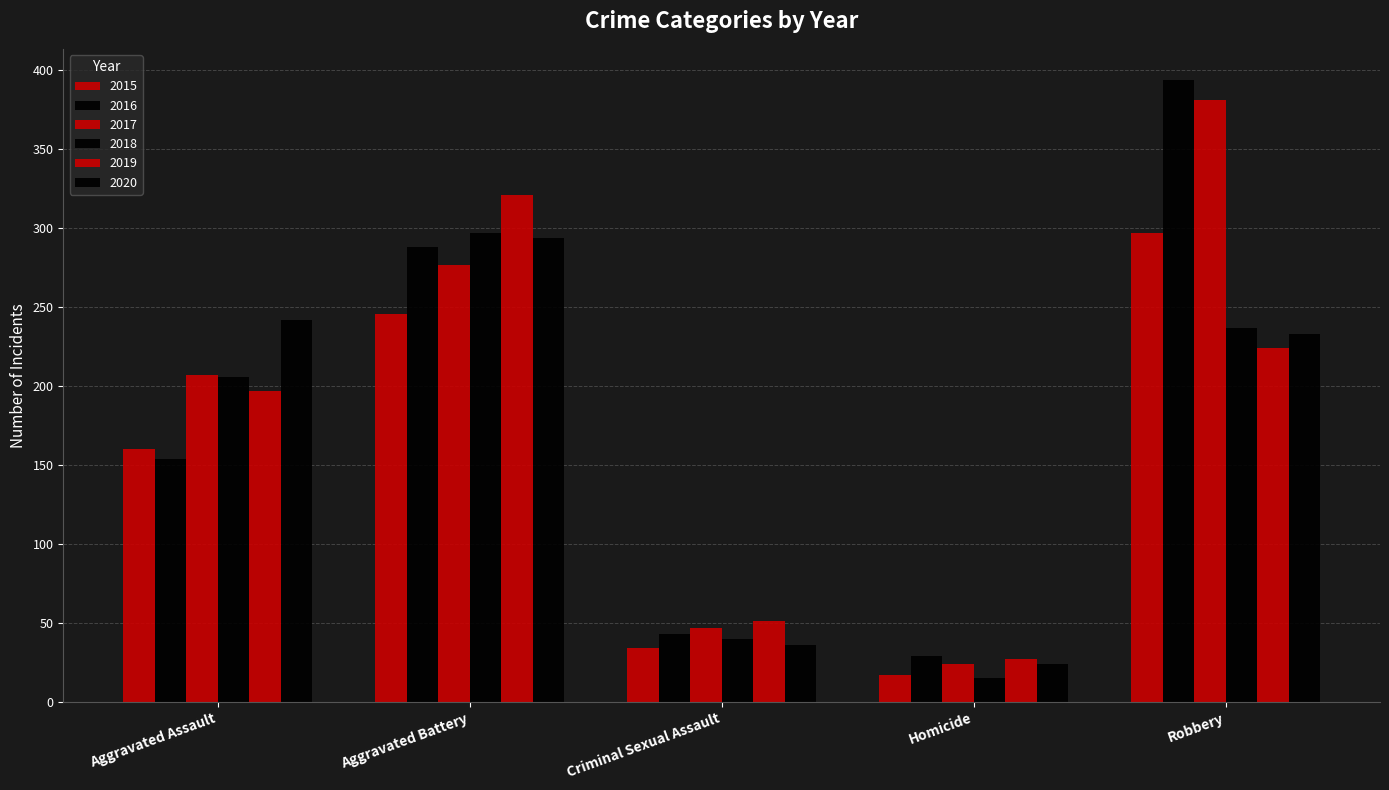

Are the bars horizontal?

No